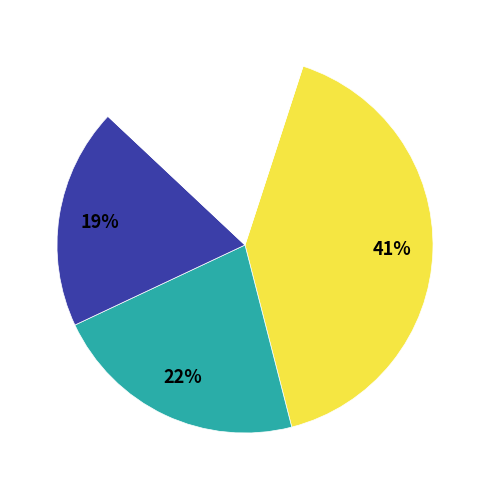

To the nearest percent, what is the difference between the largest and smallest slice percentages?

23%